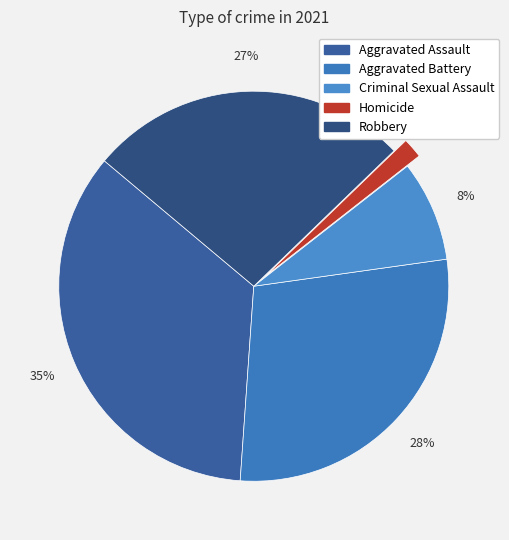

What is the largest slice in the pie chart?

Aggravated Assault